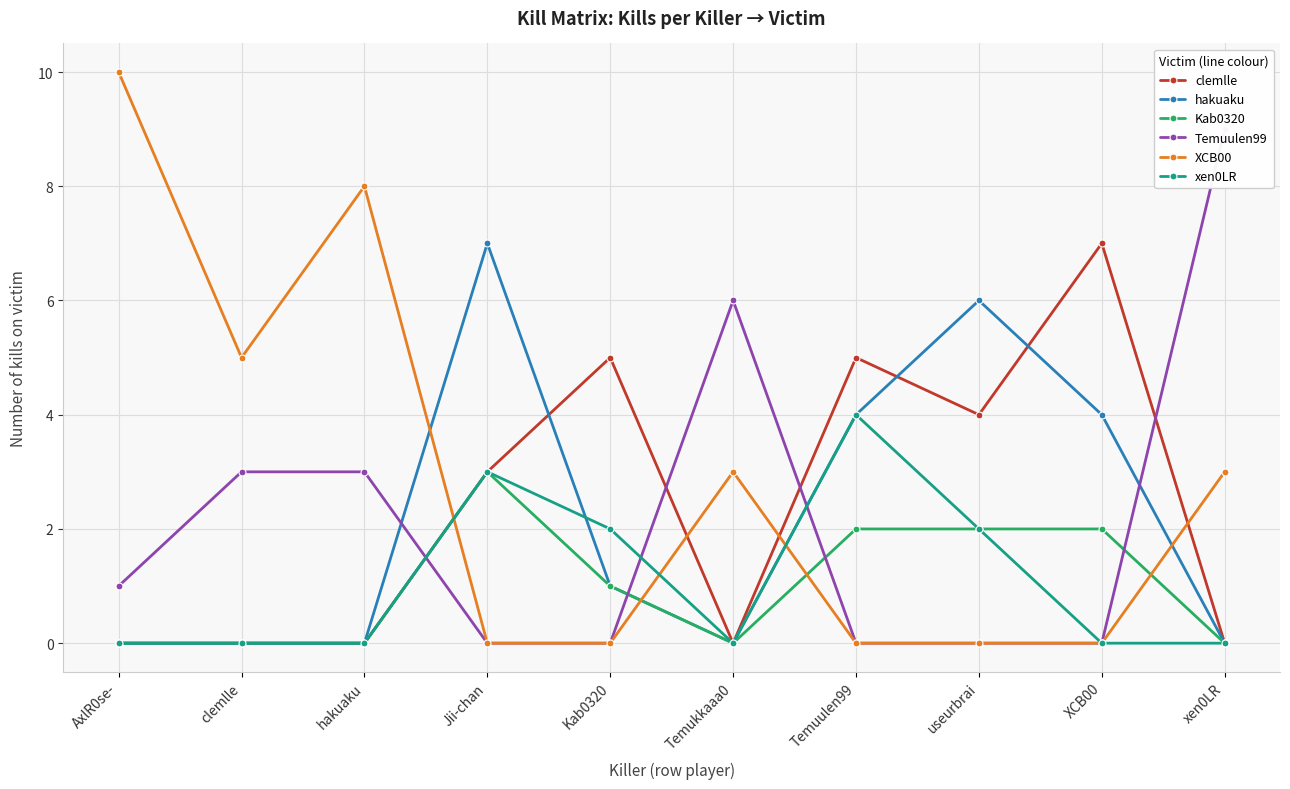

In clemlle, how many points are lower than both neighbors (excluding endpoints)?

2